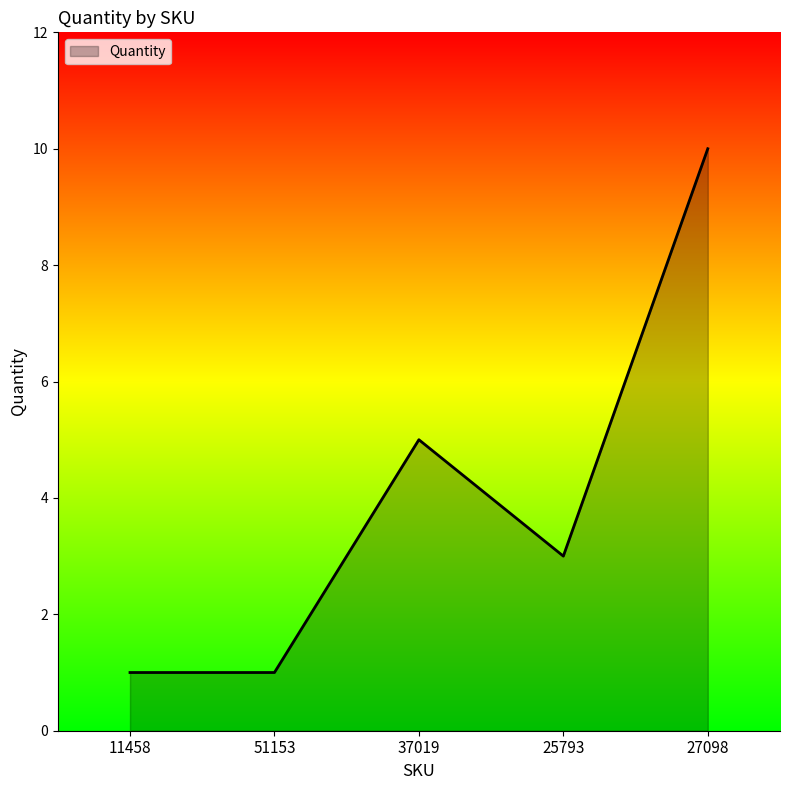

What is the minimum value shown in the chart?

1